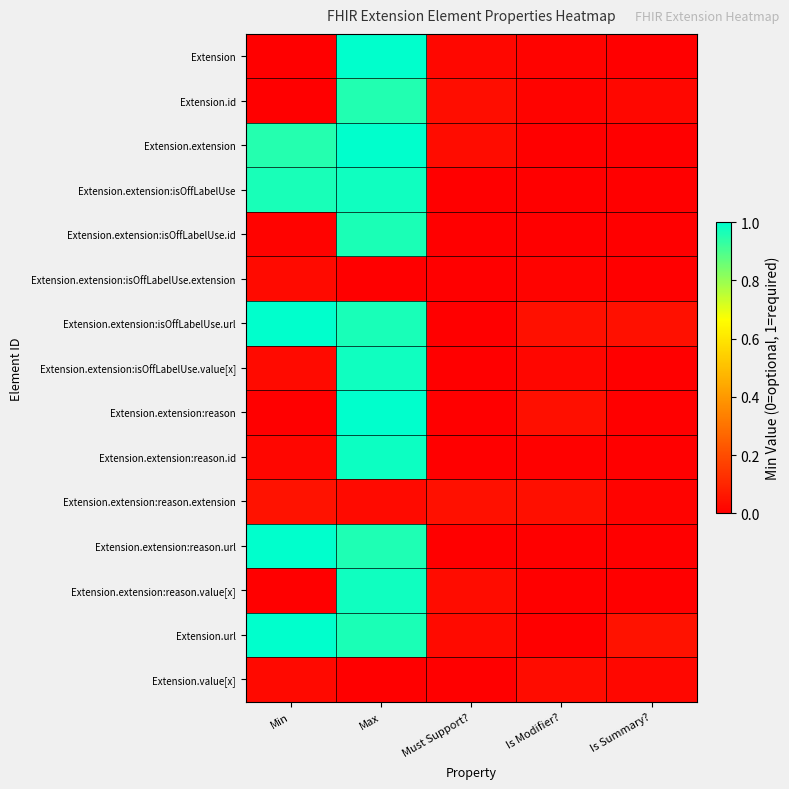

Reading right to left, what are all the values shown in this chart?

Extension: Is Summary?=-0.0	Is Modifier?=0.0	Must Support?=0.0	Max=1.0	Min=-0.0
Extension.id: Is Summary?=0.0	Is Modifier?=0.0	Must Support?=0.0	Max=1.0	Min=-0.0
Extension.extension: Is Summary?=-0.0	Is Modifier?=-0.0	Must Support?=0.0	Max=1.0	Min=1.0
Extension.extension:isOffLabelUse: Is Summary?=-0.0	Is Modifier?=-0.0	Must Support?=0.0	Max=1.0	Min=1.0
Extension.extension:isOffLabelUse.id: Is Summary?=-0.0	Is Modifier?=-0.0	Must Support?=-0.0	Max=1.0	Min=0.0
Extension.extension:isOffLabelUse.extension: Is Summary?=-0.0	Is Modifier?=0.0	Must Support?=0.0	Max=-0.0	Min=0.0
Extension.extension:isOffLabelUse.url: Is Summary?=0.0	Is Modifier?=0.0	Must Support?=-0.0	Max=1.0	Min=1.0
Extension.extension:isOffLabelUse.value[x]: Is Summary?=-0.0	Is Modifier?=0.0	Must Support?=-0.0	Max=1.0	Min=0.0
Extension.extension:reason: Is Summary?=-0.0	Is Modifier?=0.0	Must Support?=-0.0	Max=1.0	Min=-0.0
Extension.extension:reason.id: Is Summary?=-0.0	Is Modifier?=0.0	Must Support?=0.0	Max=1.0	Min=0.0
Extension.extension:reason.extension: Is Summary?=0.0	Is Modifier?=0.0	Must Support?=0.0	Max=0.0	Min=0.0
Extension.extension:reason.url: Is Summary?=-0.0	Is Modifier?=-0.0	Must Support?=-0.0	Max=1.0	Min=1.0
Extension.extension:reason.value[x]: Is Summary?=-0.0	Is Modifier?=-0.0	Must Support?=0.0	Max=1.0	Min=-0.0
Extension.url: Is Summary?=0.0	Is Modifier?=-0.0	Must Support?=0.0	Max=1.0	Min=1.0
Extension.value[x]: Is Summary?=0.0	Is Modifier?=0.0	Must Support?=-0.0	Max=-0.0	Min=0.0